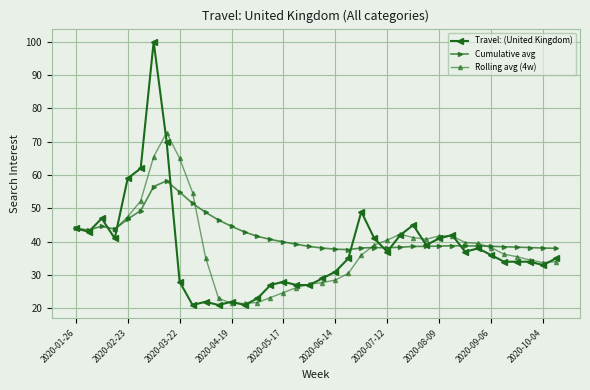

Reading right to left, extract all data points from this chart.

2020-10-11=35	2020-10-04=33	2020-09-27=34	2020-09-20=34	2020-09-13=34	2020-09-06=36	2020-08-30=38	2020-08-23=37	2020-08-16=42	2020-08-09=41	2020-08-02=39	2020-07-26=45	2020-07-19=42	2020-07-12=37	2020-07-05=41	2020-06-28=49	2020-06-21=35	2020-06-14=31	2020-06-07=29	2020-05-31=27	2020-05-24=27	2020-05-17=28	2020-05-10=27	2020-05-03=23	2020-04-26=21	2020-04-19=22	2020-04-12=21	2020-04-05=22	2020-03-29=21	2020-03-22=28	2020-03-15=70	2020-03-08=100	2020-03-01=62	2020-02-23=59	2020-02-16=41	2020-02-09=47	2020-02-02=43	2020-01-26=44